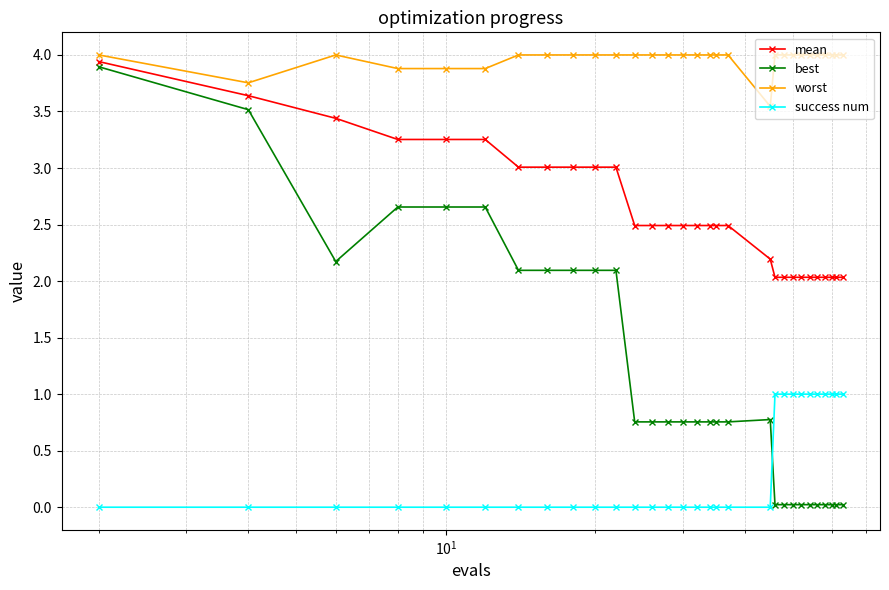

Which series has the largest range (max minus min)?

best